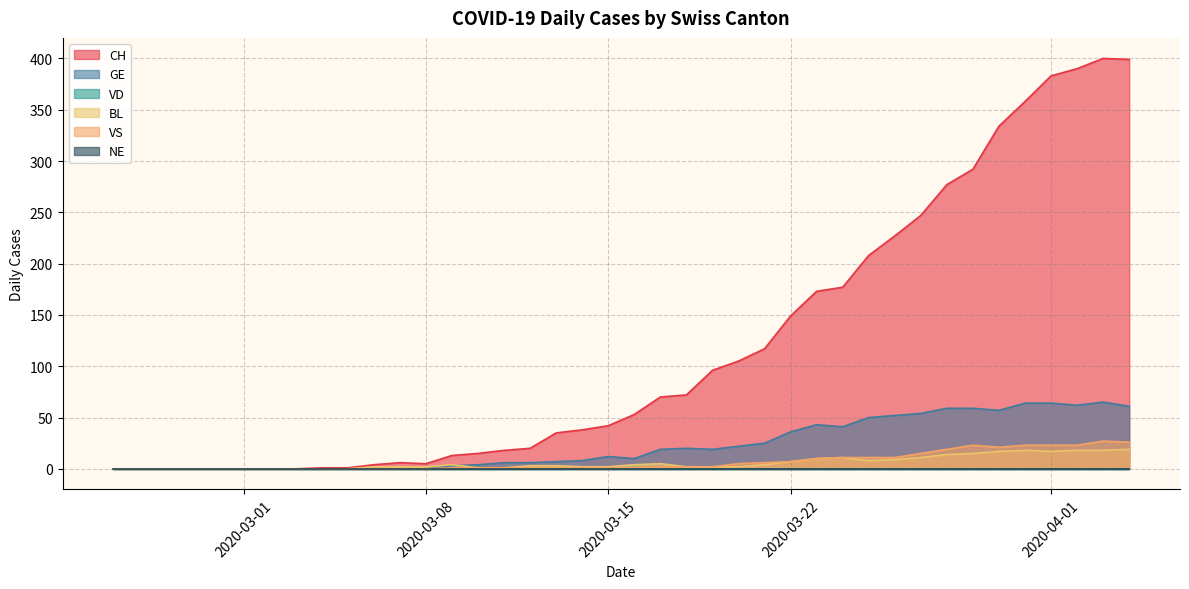

The VS series shows 1 at 2020-03-13. True or false?

True